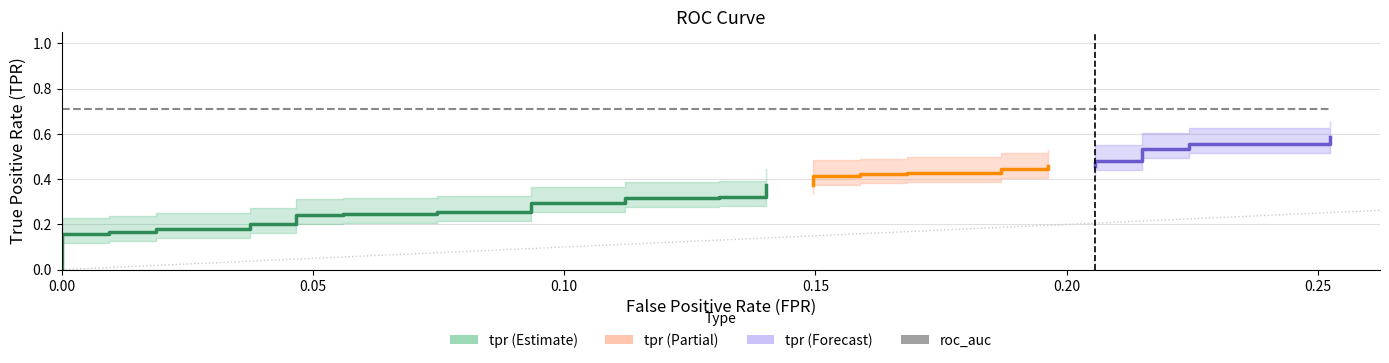

Which series has the largest range (max minus min)?

tpr